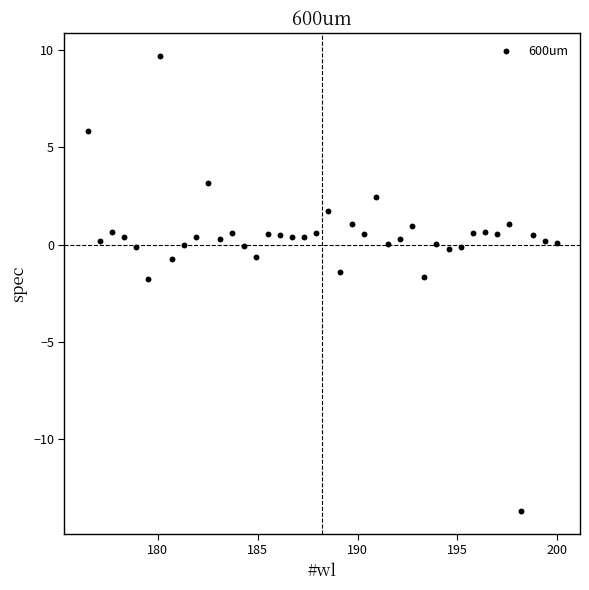

What is the range of Y values (max minus min)?

23.3